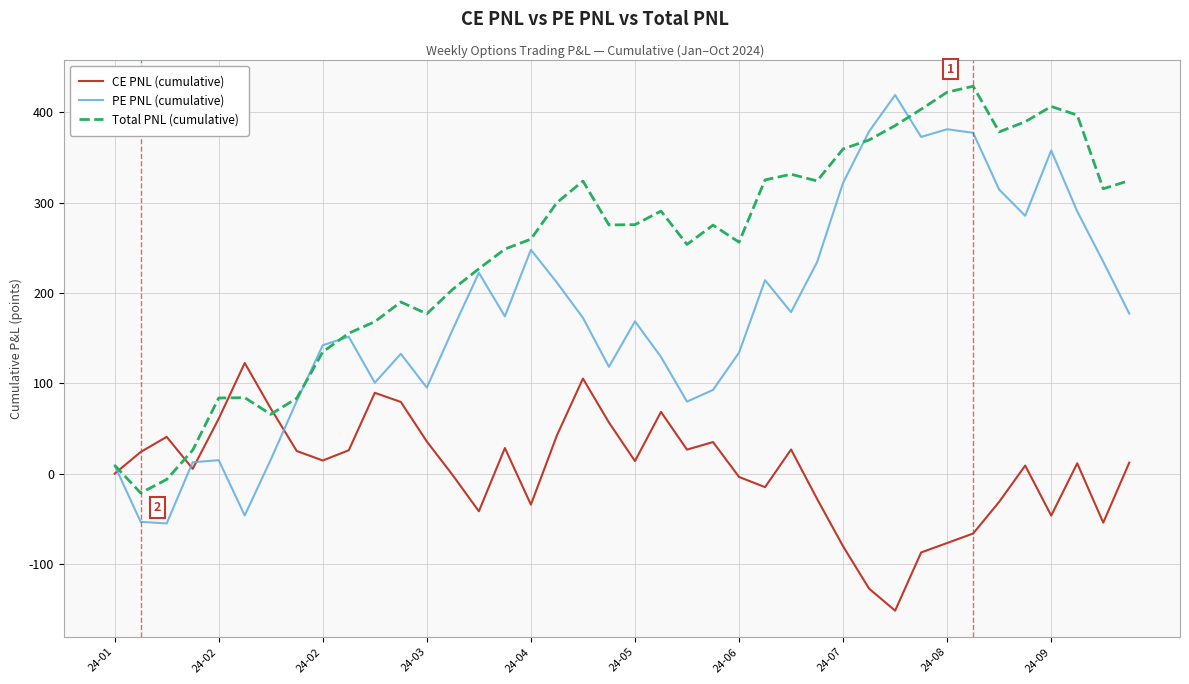

What is the minimum value for Total PNL (cumulative)?

-21.3